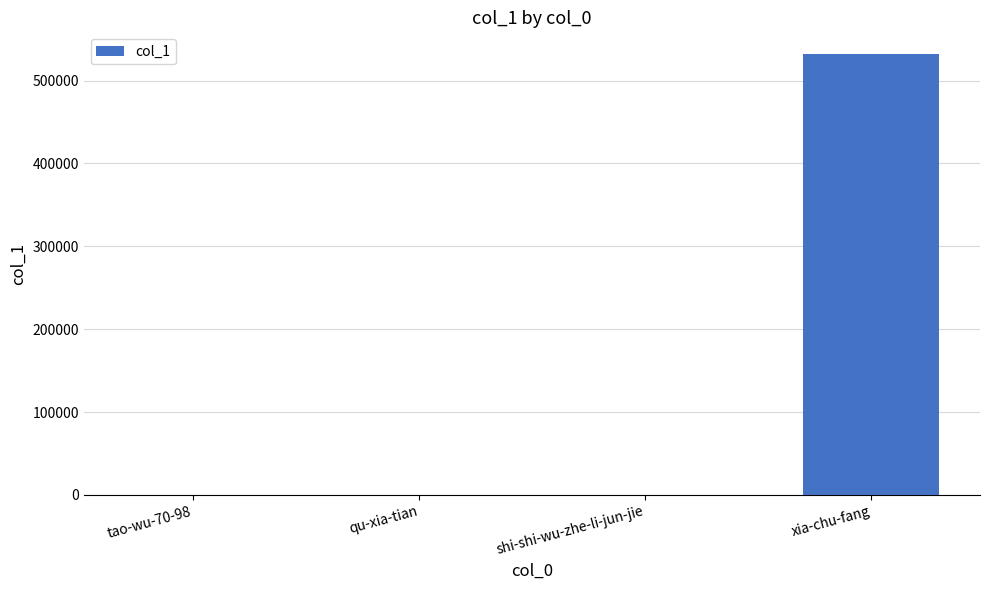

Between qu-xia-tian and xia-chu-fang, which is larger?

xia-chu-fang